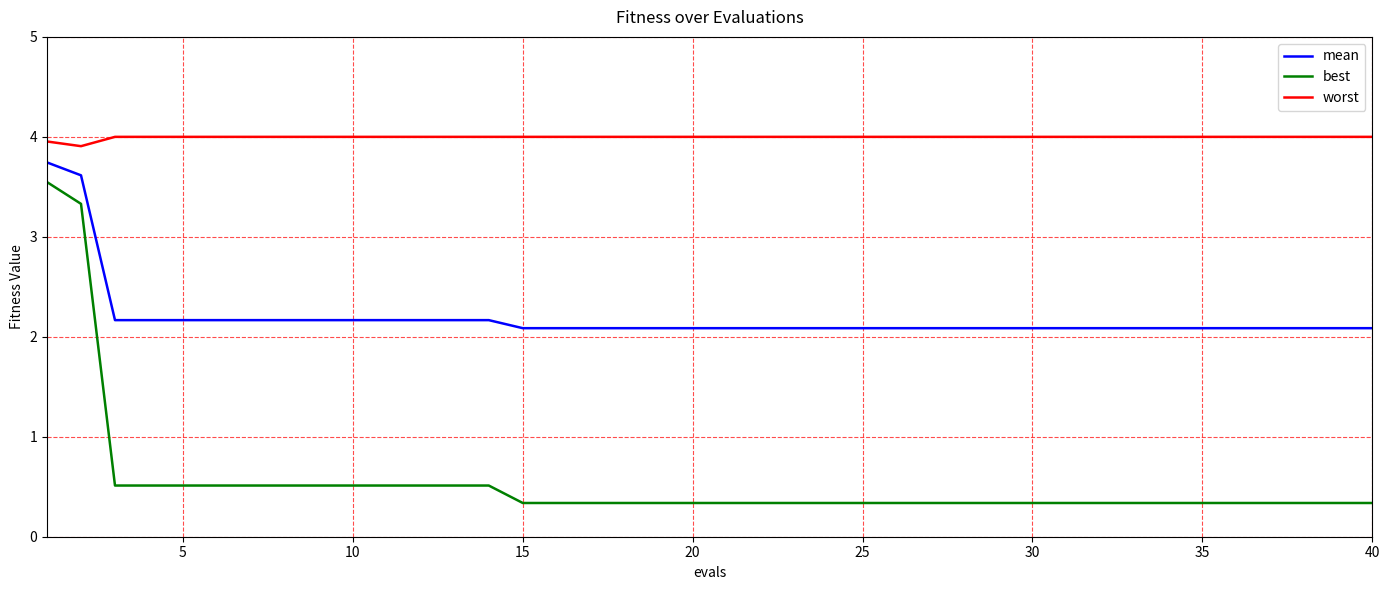

True or false: best and worst intersect in this chart.

False